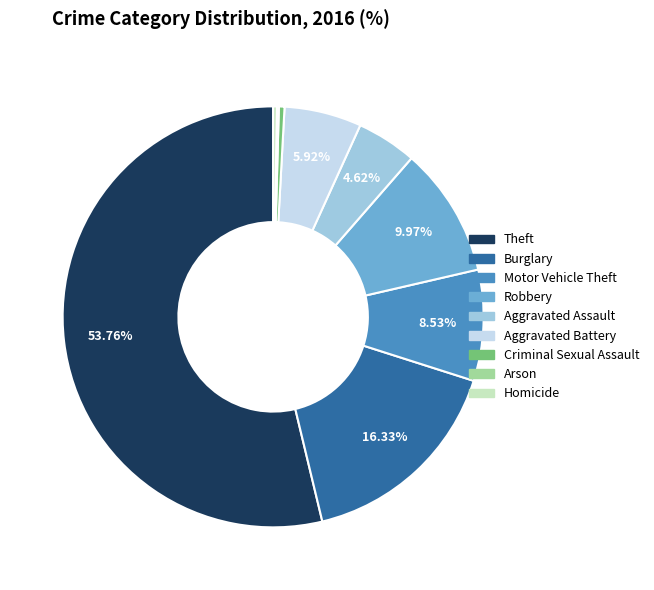

What is the ratio of the value at Aggravated Battery to the value at Aggravated Assault?

1.3